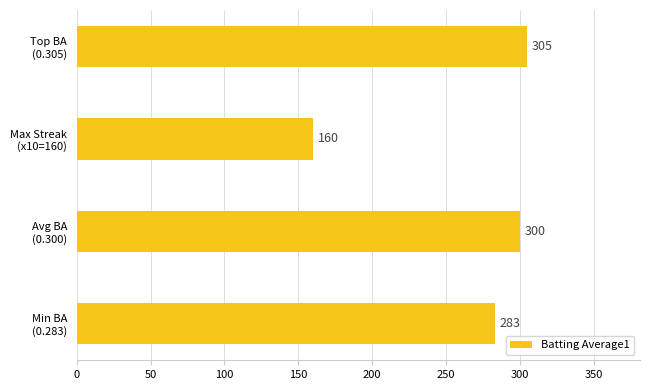

What is the average value?

262